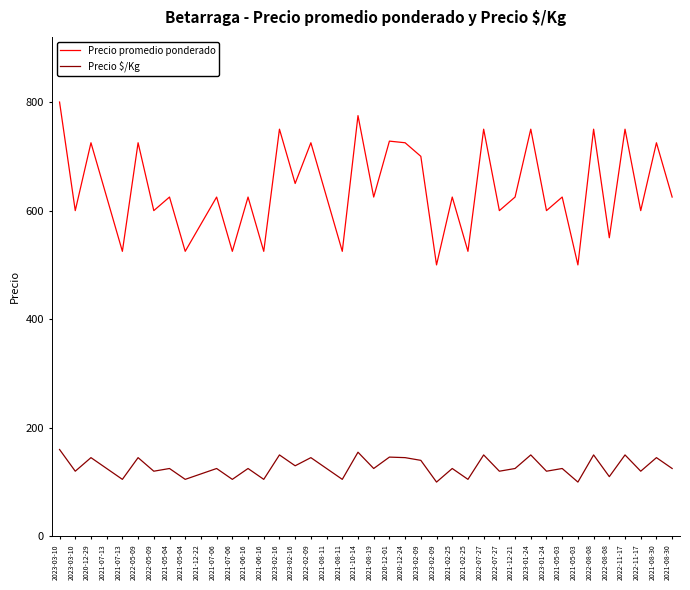

Reading left to right, list all the values displayed in this chart.

Precio promedio ponderado: 800	600	725	625	525	725	600	625	525	575	625	525	625	525	750	650	725	625	525	775	625	728	725	700	500	625	525	750	600	625	750	600	625	500	750	550	750	600	725	625
Precio $/Kg: 160	120	145	125	105	145	120	125	105	115	125	105	125	105	150	130	145	125	105	155	125	146	145	140	100	125	105	150	120	125	150	120	125	100	150	110	150	120	145	125